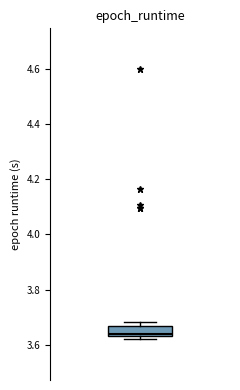

Read this box plot against the y-axis: the position of the median line, the range covered by the box, and the ends of both whiskers. The values are not printed on the chart, so give them approximately, as read against the axis.

median 3.64 (just above the box's lower edge), box 3.64 to 3.66, whiskers 3.62 to 3.68